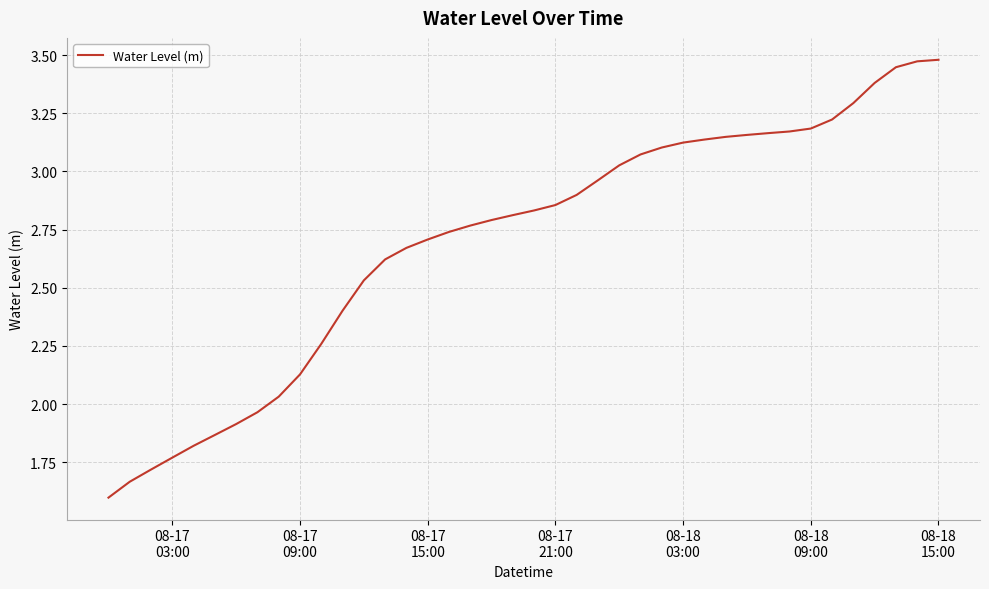

What is the smallest value displayed?

1.6